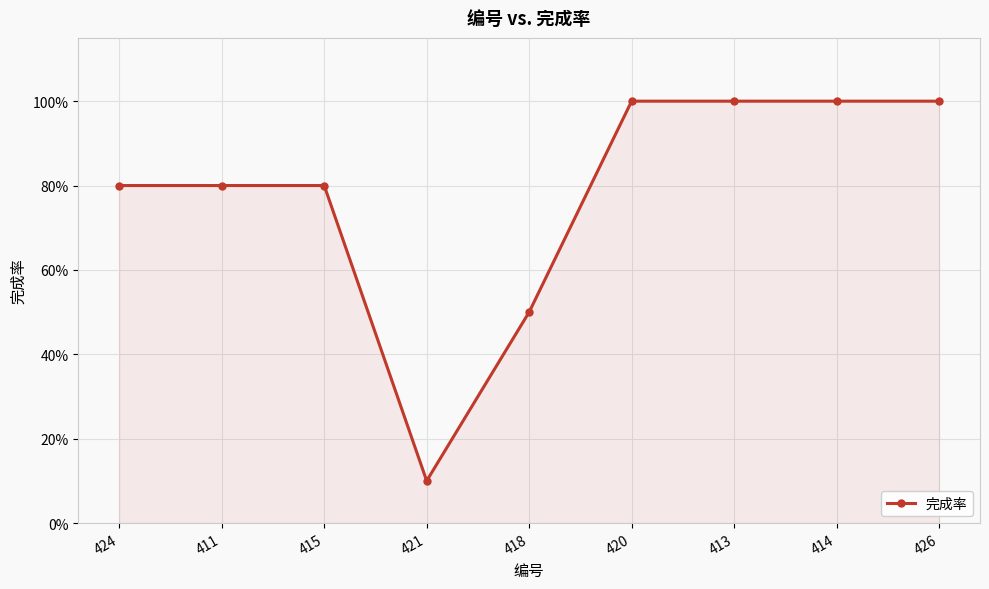

Reading left to right, what are all the values shown in this chart?

424=0.8	411=0.8	415=0.8	421=0.1	418=0.5	420=1.0	413=1.0	414=1.0	426=1.0